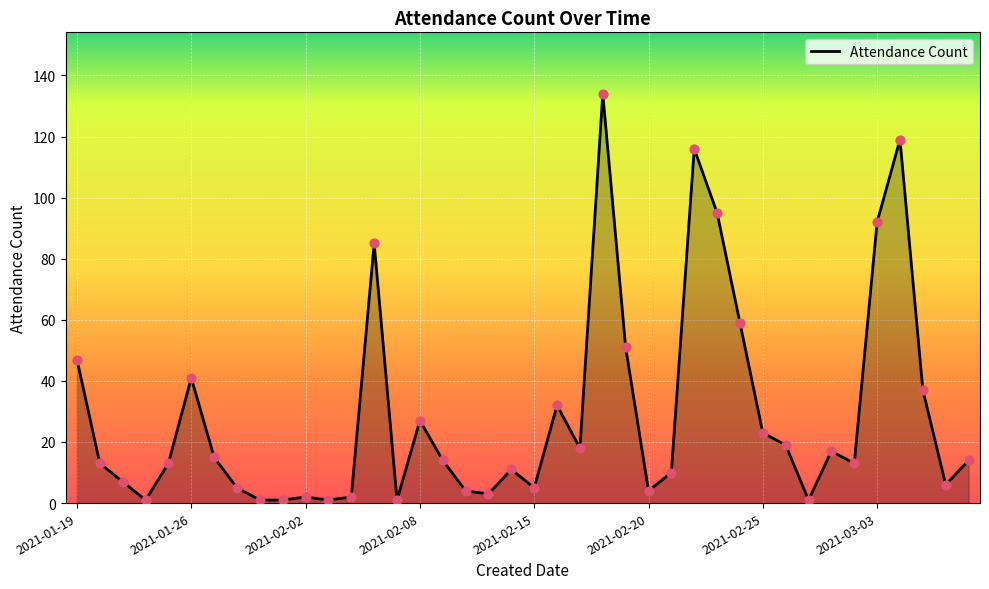

What is the greatest value displayed?

134